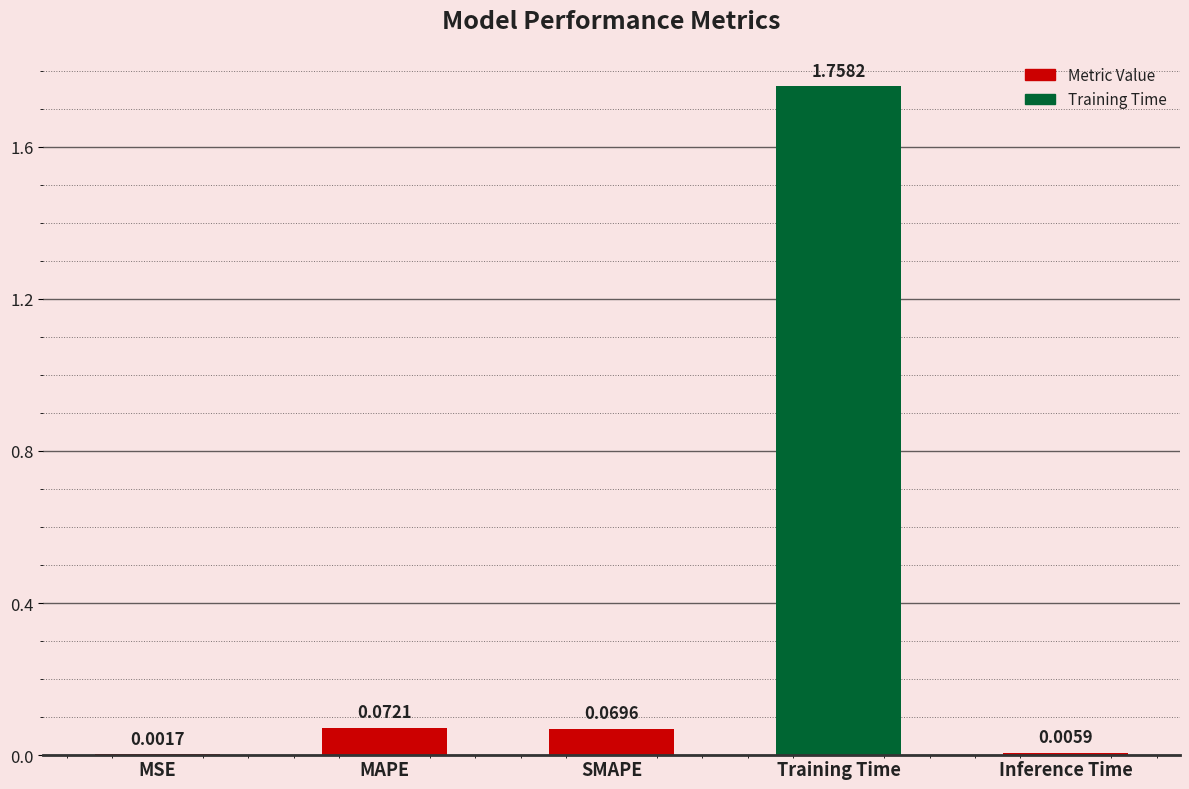

Which has a higher value, SMAPE or Inference Time?

SMAPE